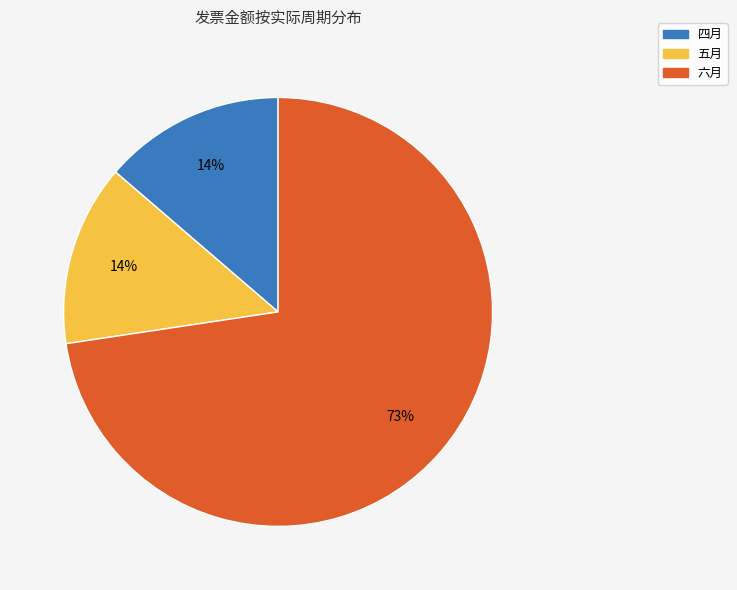

Combined, do 四月 and 六月 account for over 50%?

Yes